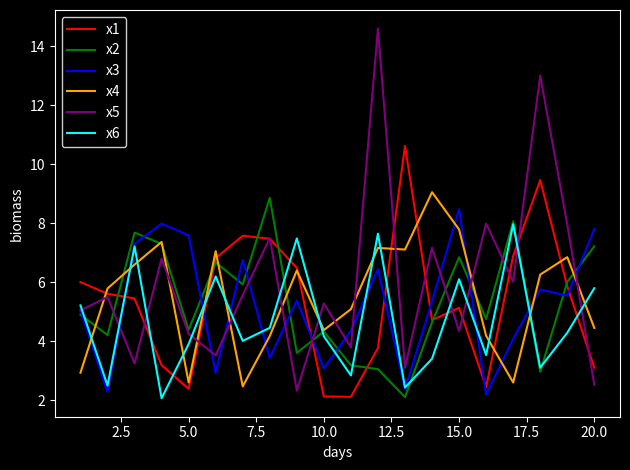

Which series has the widest spread of values?

x5